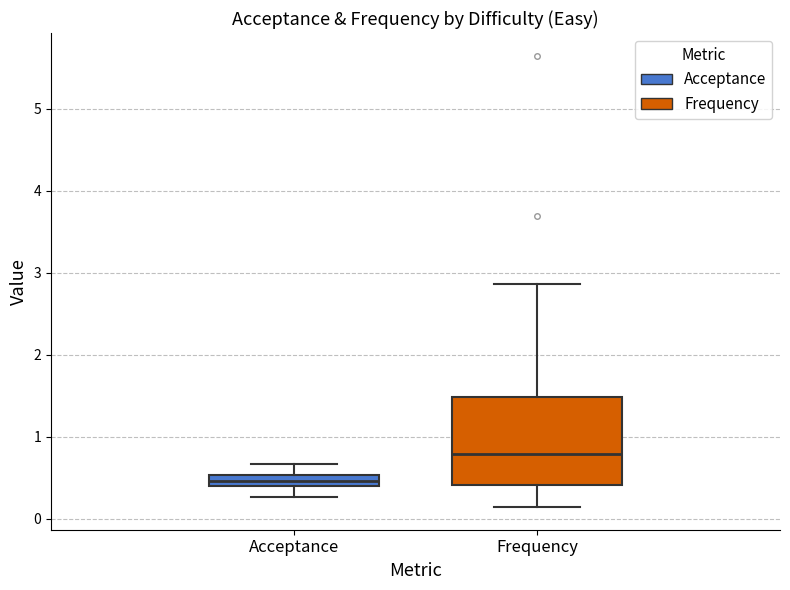

Where is the lower edge of the box for Acceptance on the y-axis? The values are not printed on the chart, so give them approximately, as read against the axis.

0.4